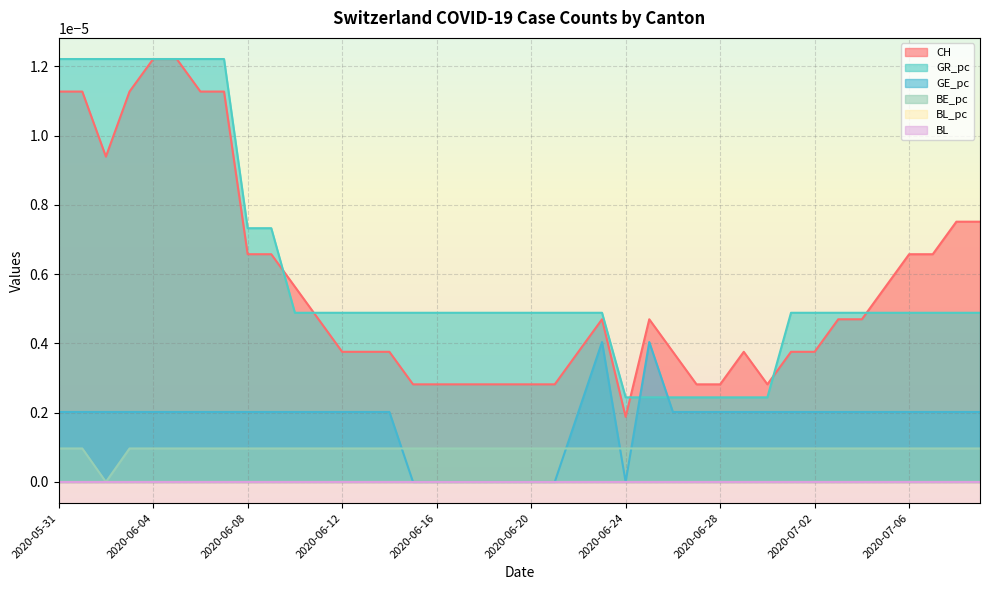

True or false: GR_pc and GE_pc intersect in this chart.

True